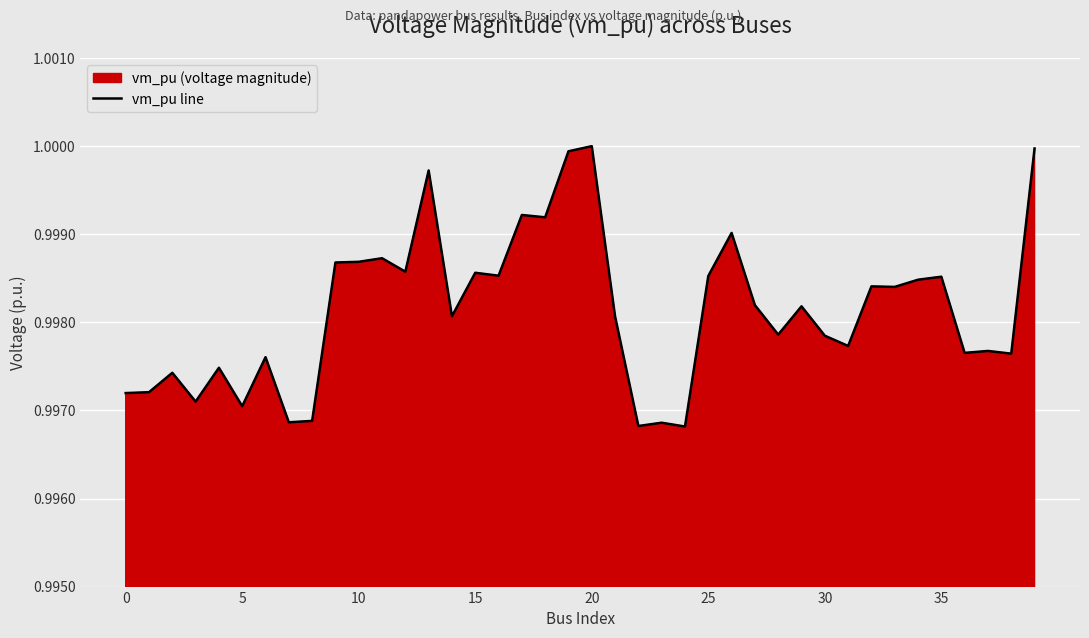

How many lines are shown in the chart?

1